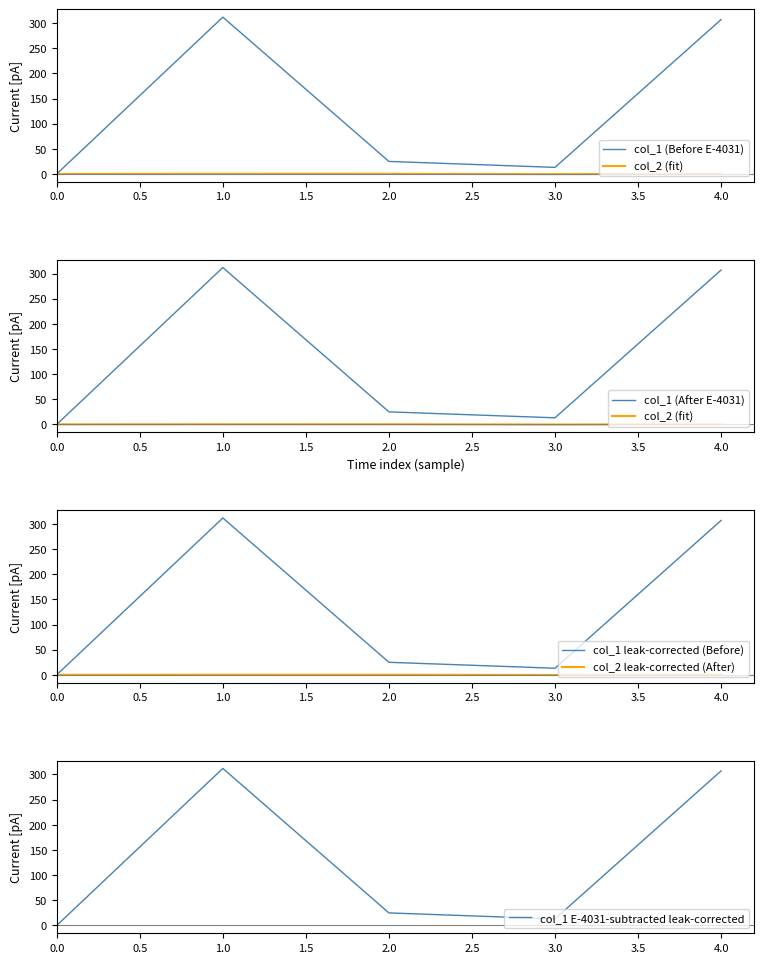

List the labels in order of col_1 leak-corrected (Before) value, smallest first.

0.0, 3.0, 2.0, 4.0, 1.0